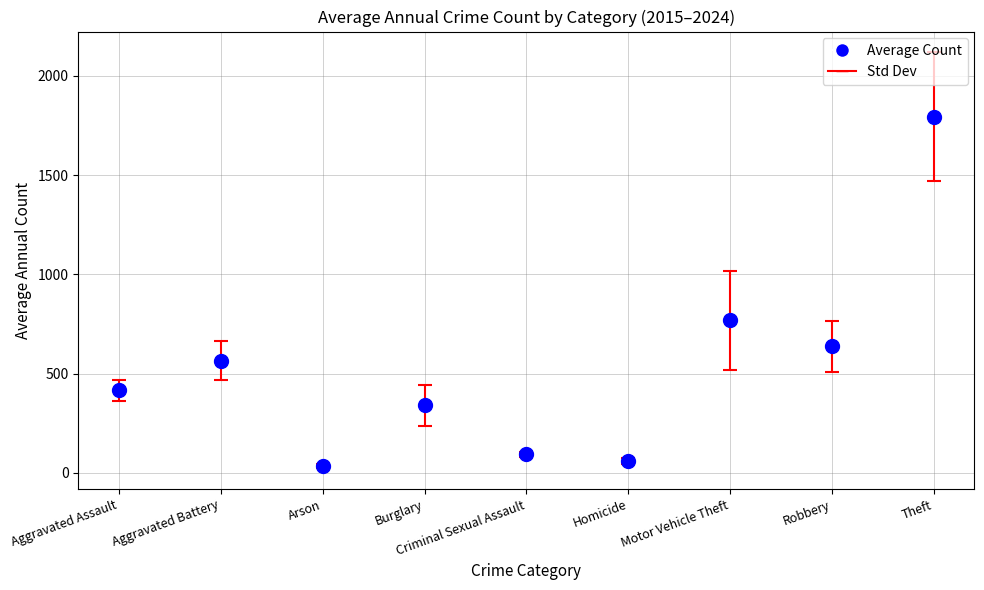

What Y value in the scatter plot is closest to 914?

770.3